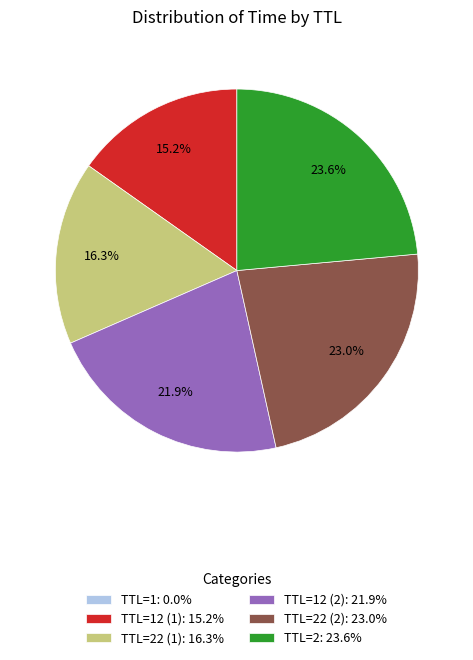

Does any single category account for the majority?

No